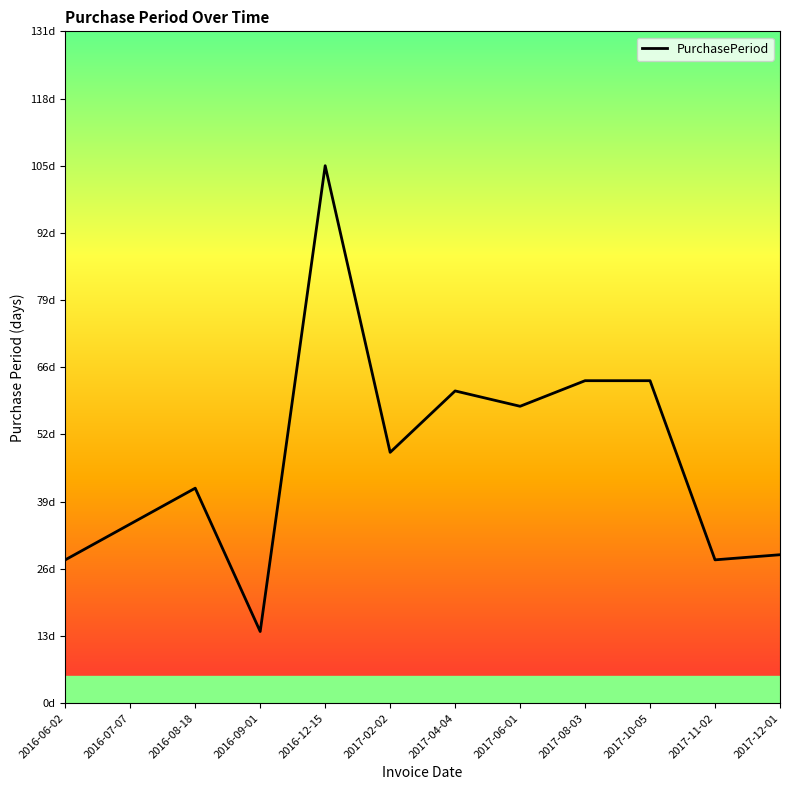

Does the chart display data point markers on the line(s)?

No